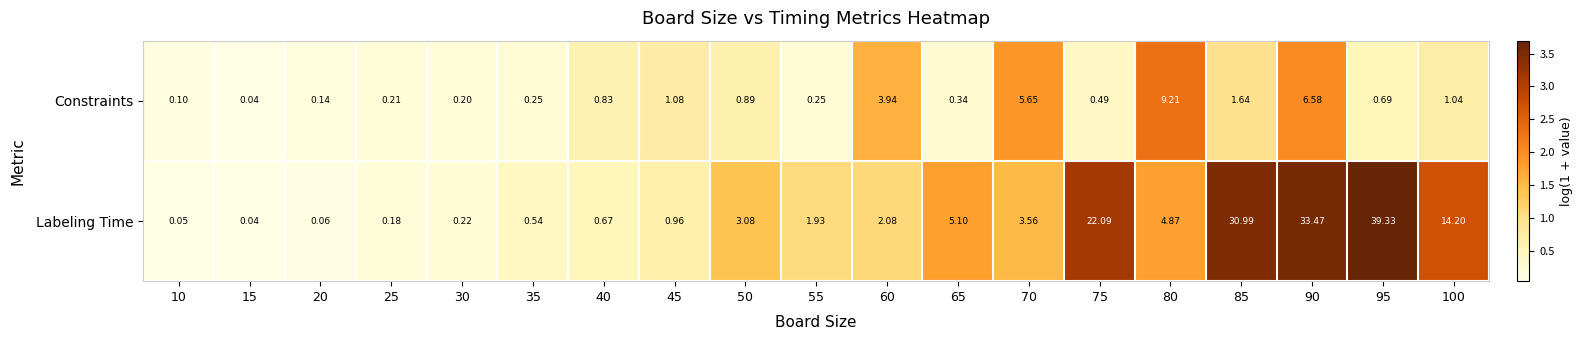

List the series in order of their peak value, highest first.

Labeling Time, Constraints